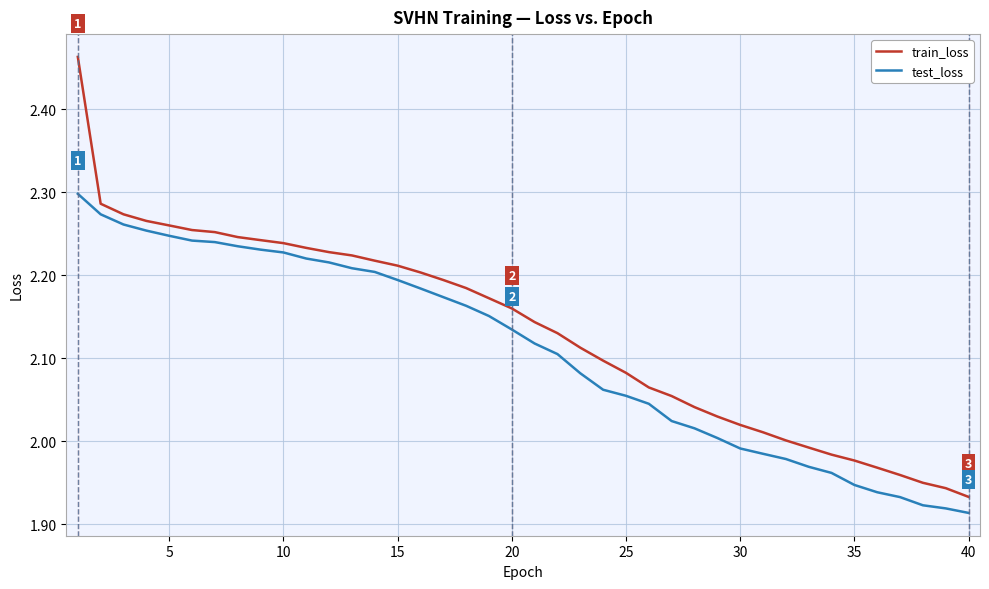

Which series has the largest range (max minus min)?

train_loss